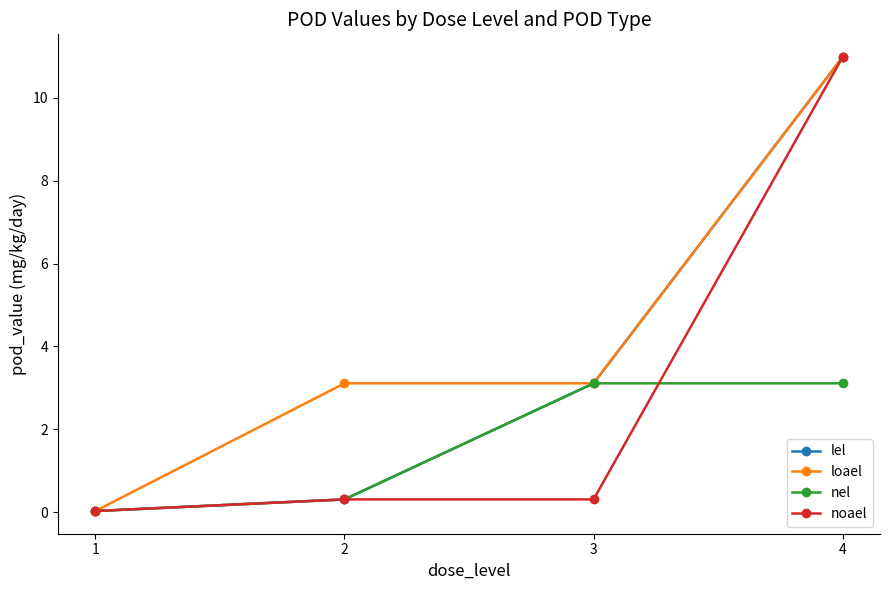

What are all the series names shown in the legend?

lel, loael, nel, noael